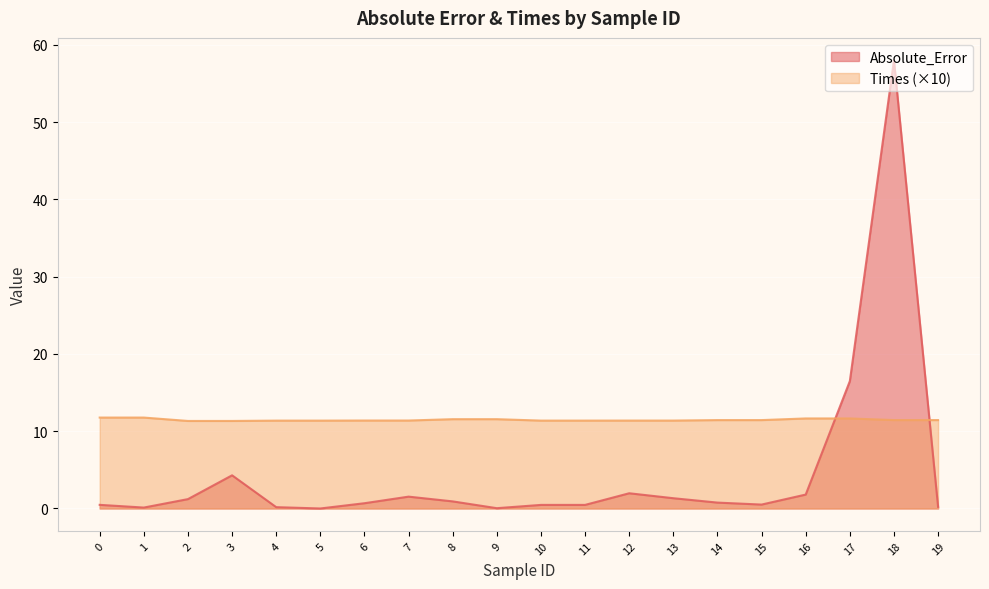

Which series has the largest range (max minus min)?

Absolute_Error